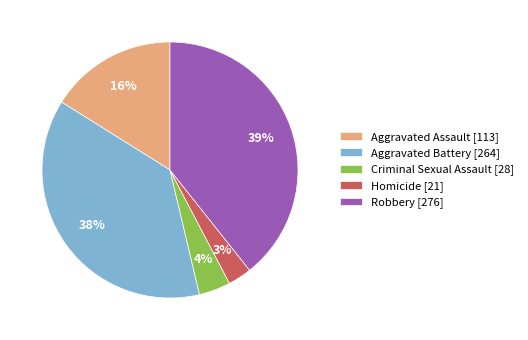

Which slice is the smallest?

Homicide